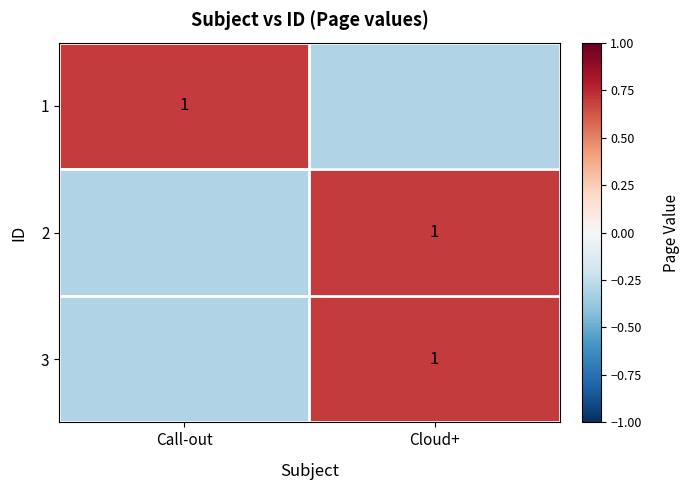

The value of 3 at Cloud+ is 1.0. True or false?

True